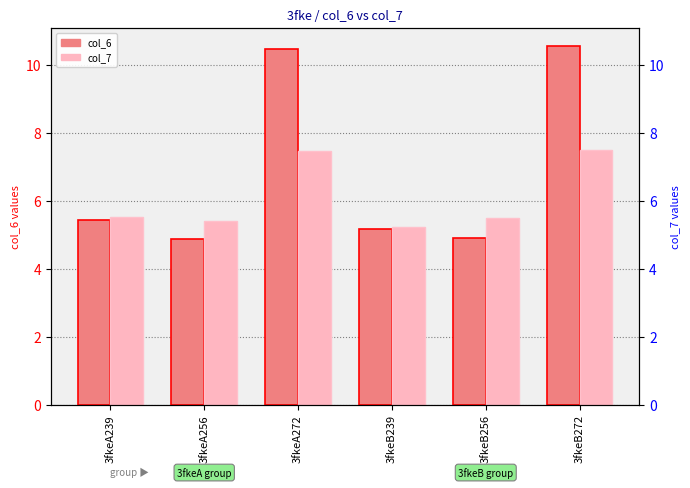

Between 3fkeA239 and 3fkeB239, which series saw the biggest shift?

col_7